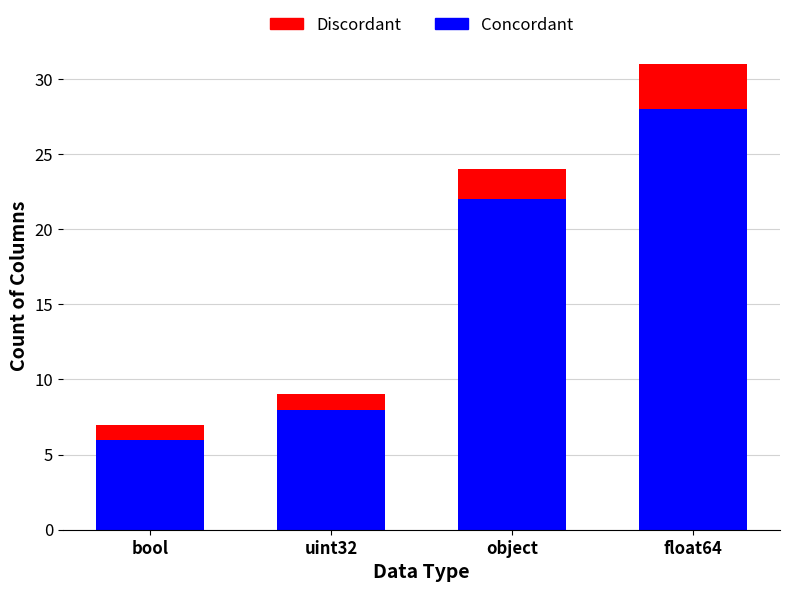

What is the total value across all series at object?

24